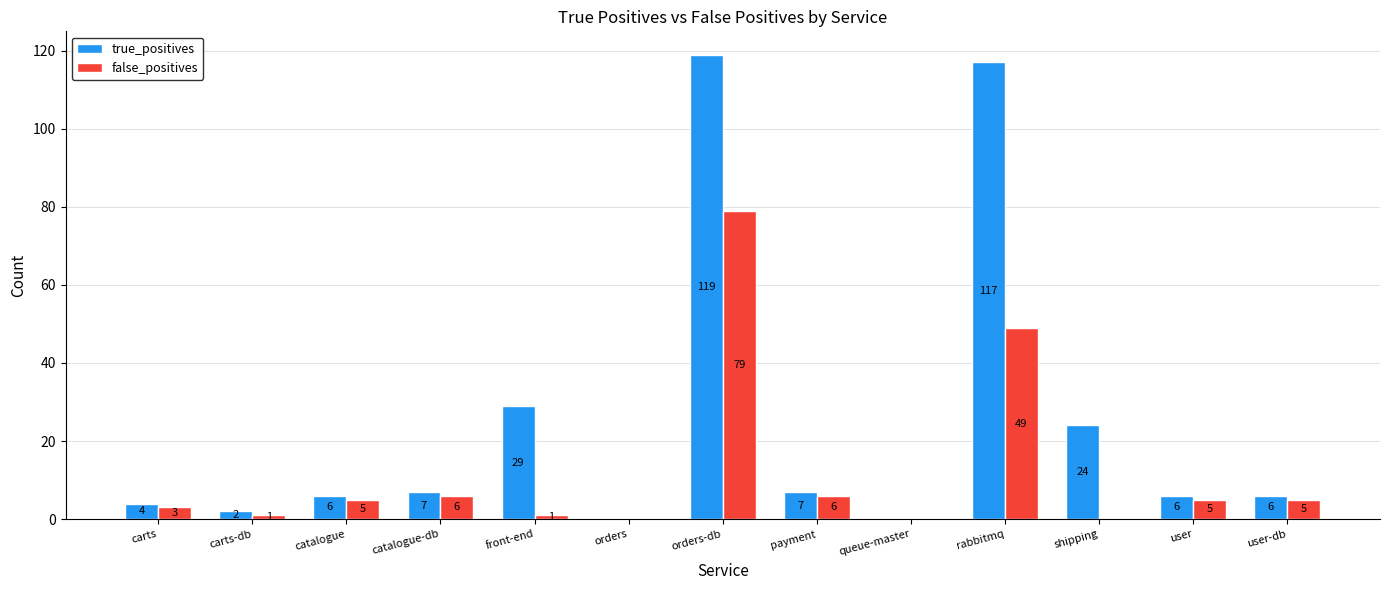

How many groups of bars are there?

13